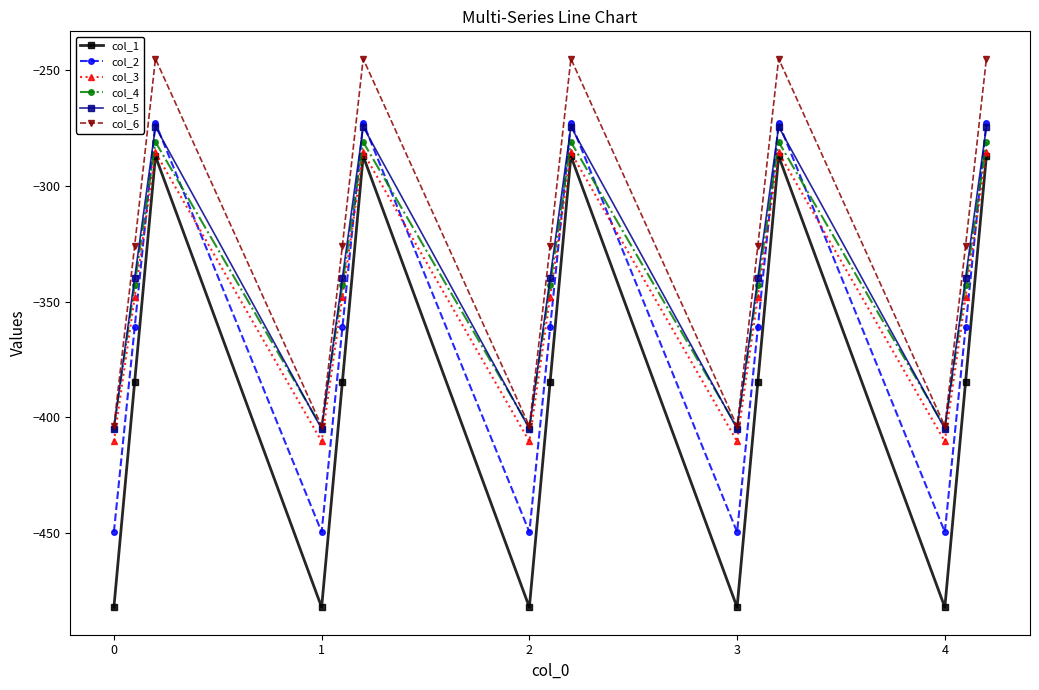

In col_3, how many points are lower than both neighbors (excluding endpoints)?

4